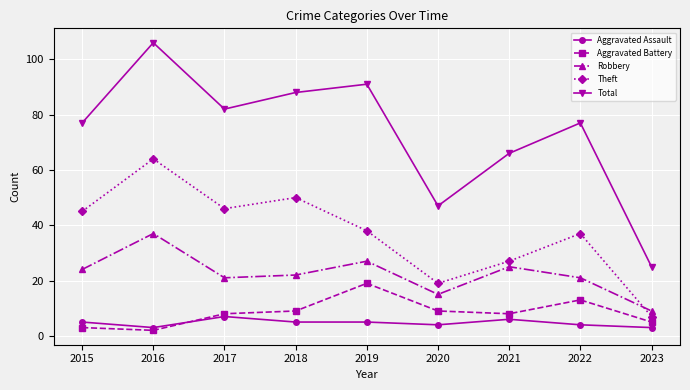

Rank the categories by Theft value from lowest to highest.

2023, 2020, 2021, 2022, 2019, 2015, 2017, 2018, 2016